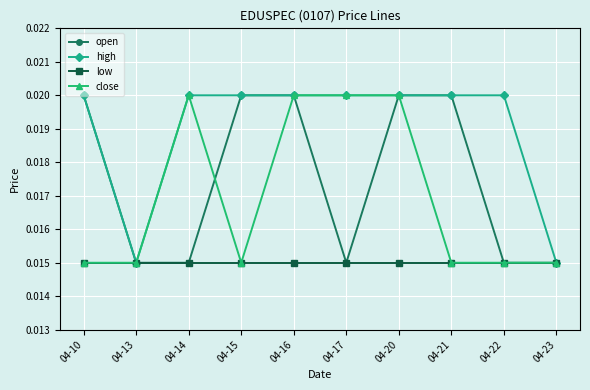

Where is the first local minimum for high?

04-13